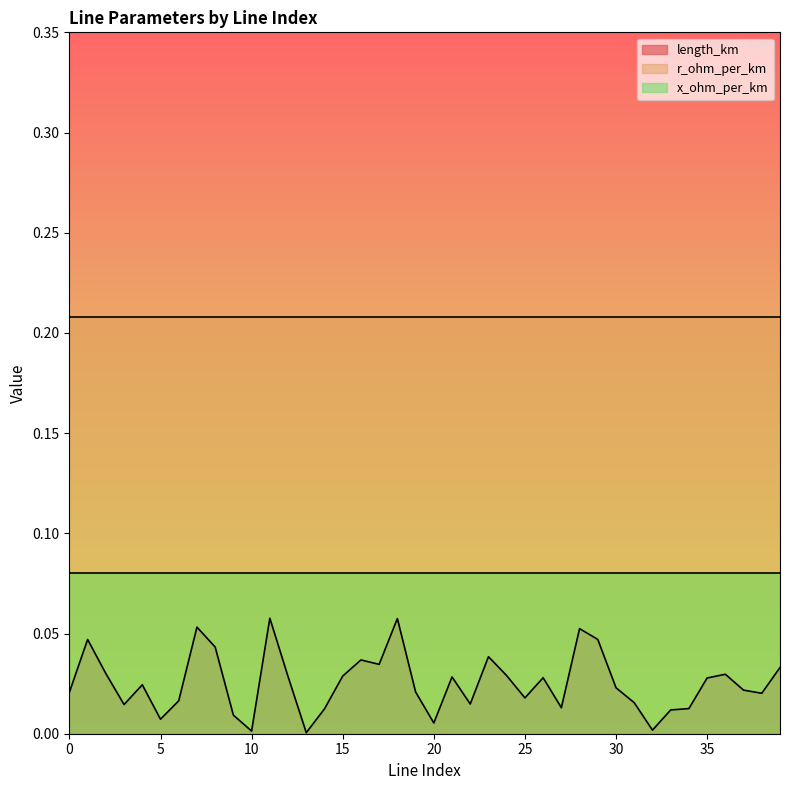

True or false: x_ohm_per_km has a value of 0.1 at 28.

True